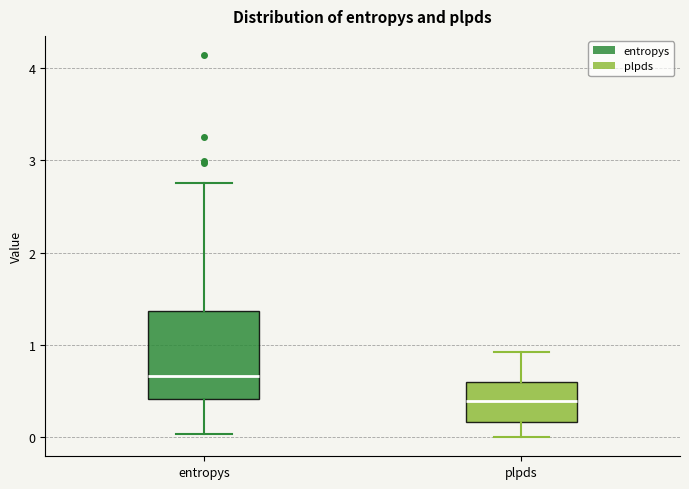

Reading left to right, read every box against the y-axis: the position of its median line, the range the box covers, and the ends of its whiskers. The values are not printed on the chart, so give them approximately, as read against the axis.

entropys: median 0.7, box 0.4 to 1.4, whiskers 0.0 to 2.7
plpds: median 0.4, box 0.2 to 0.6, whiskers 0.0 to 0.9